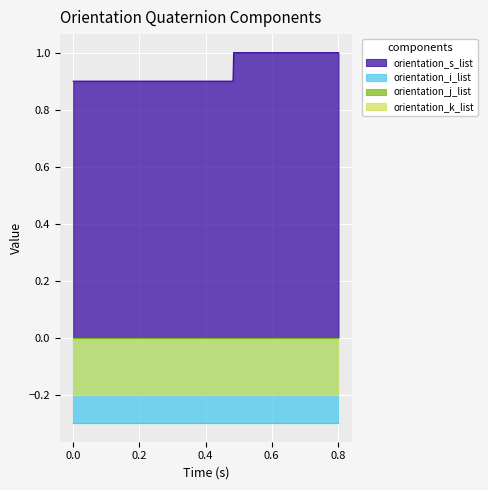

List the series in order of their peak value, lowest first.

orientation_i_list, orientation_k_list, orientation_j_list, orientation_s_list